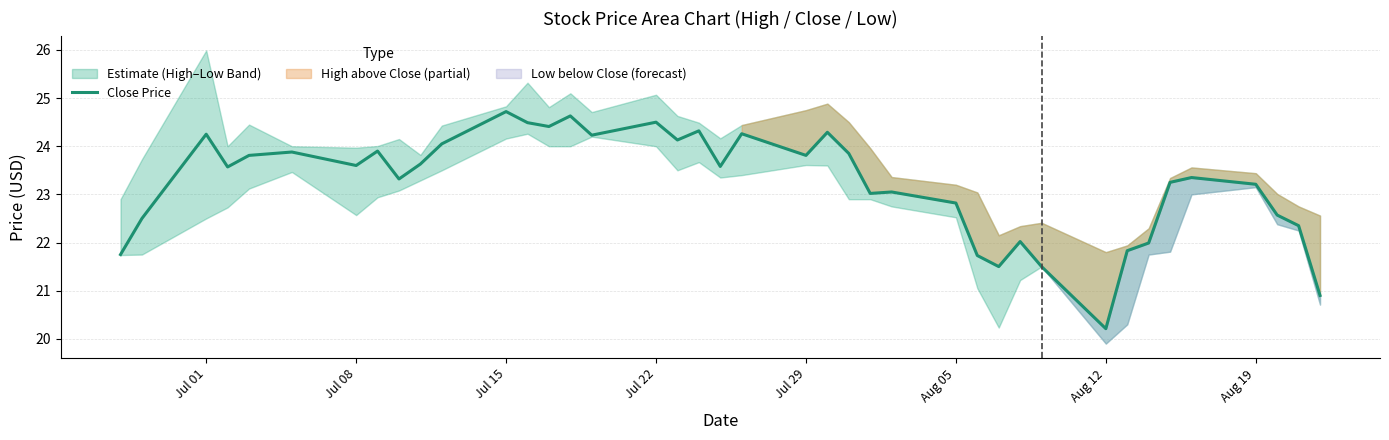

How many categories are shown in the chart?

40